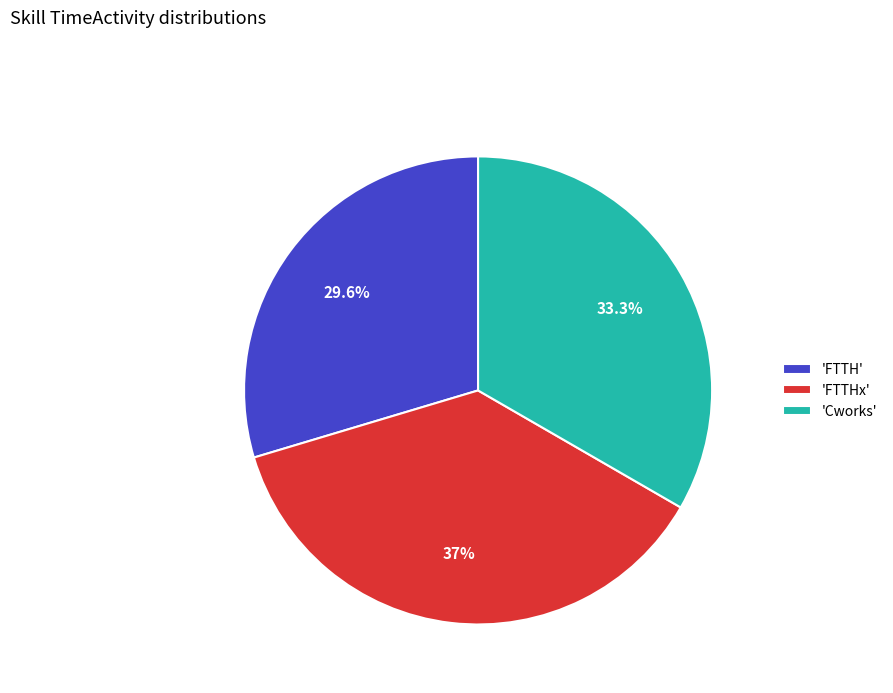

What is the largest slice in the pie chart?

'FTTHx'